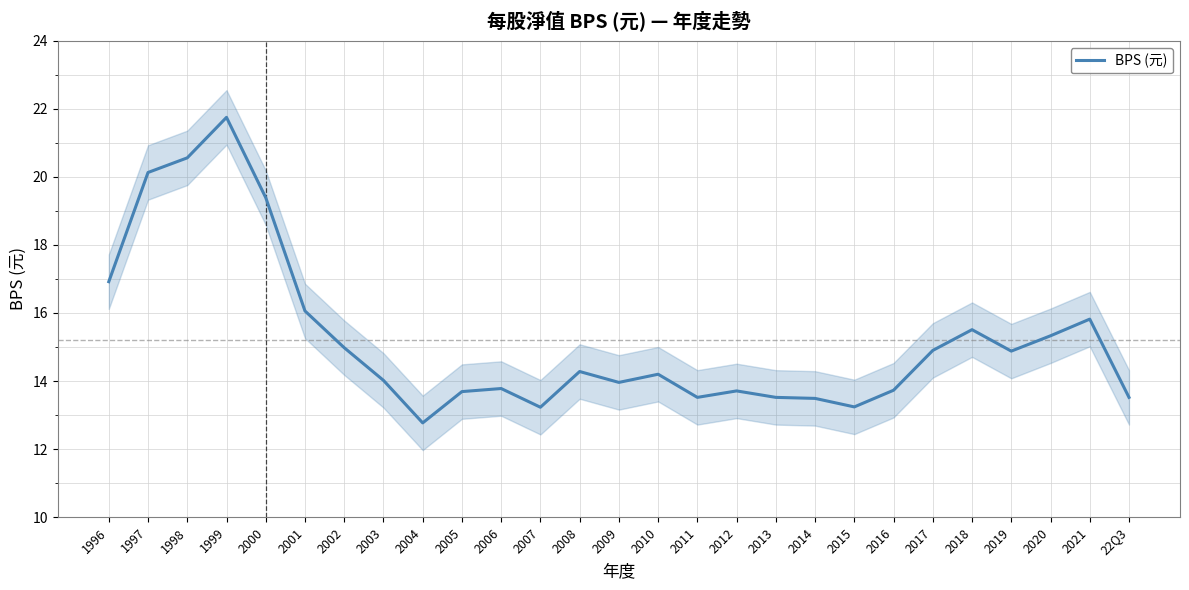

What is the smallest value displayed?

12.8